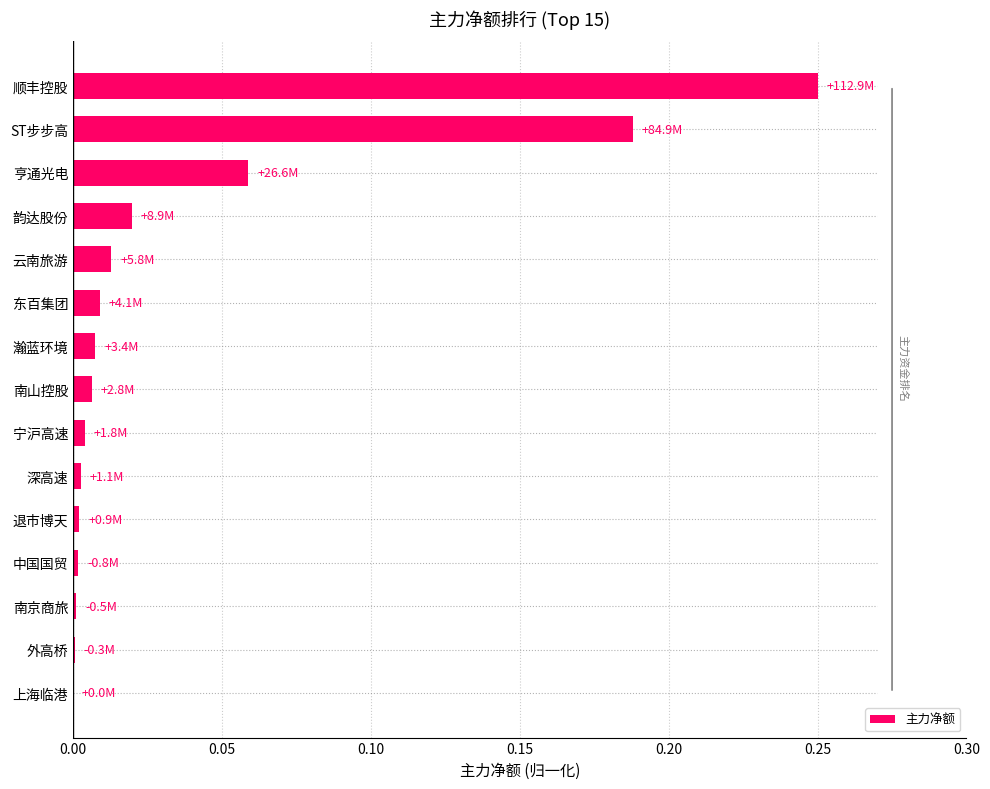

Are the bars grouped side by side (vs. stacked)?

No